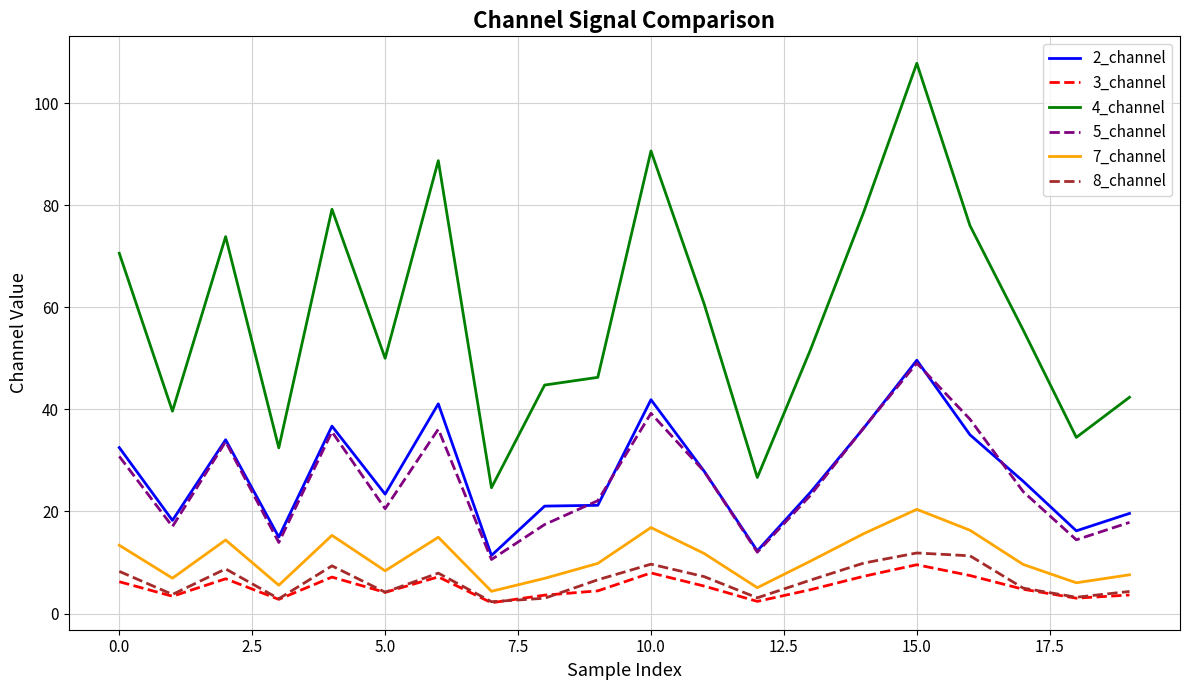

Which series has the largest range (max minus min)?

4_channel